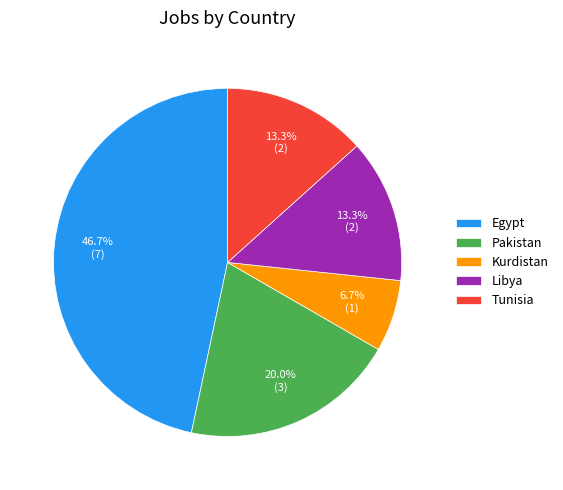

Is Pakistan the majority of the pie?

No